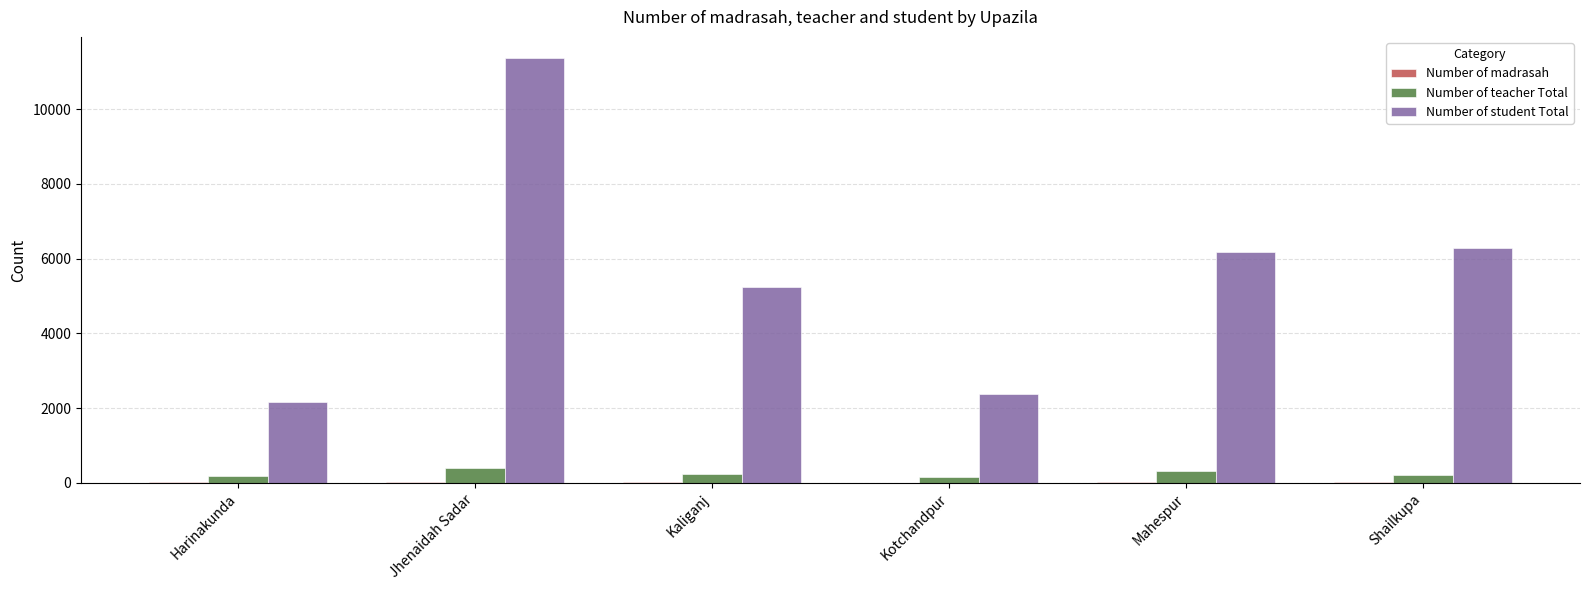

What is the sum of all Number of teacher Total values?

1527